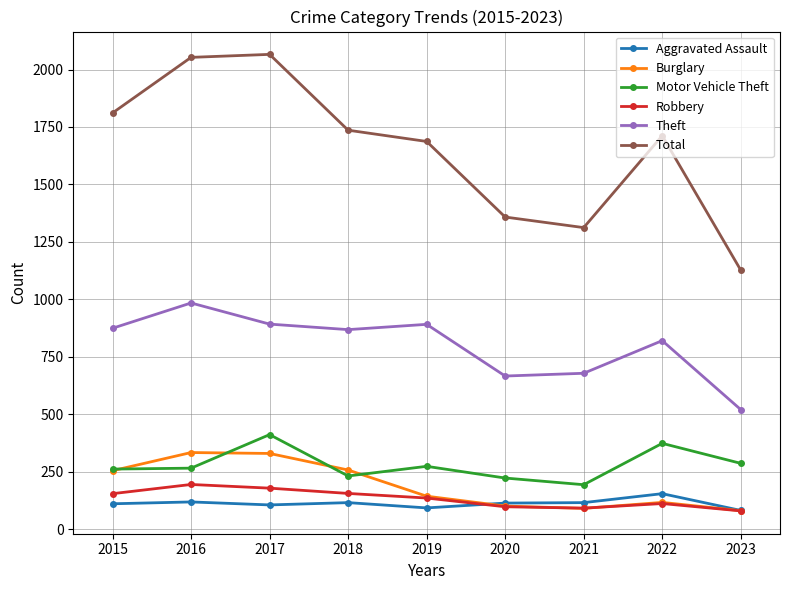

At how many categories does at least one series exceed 800?

9